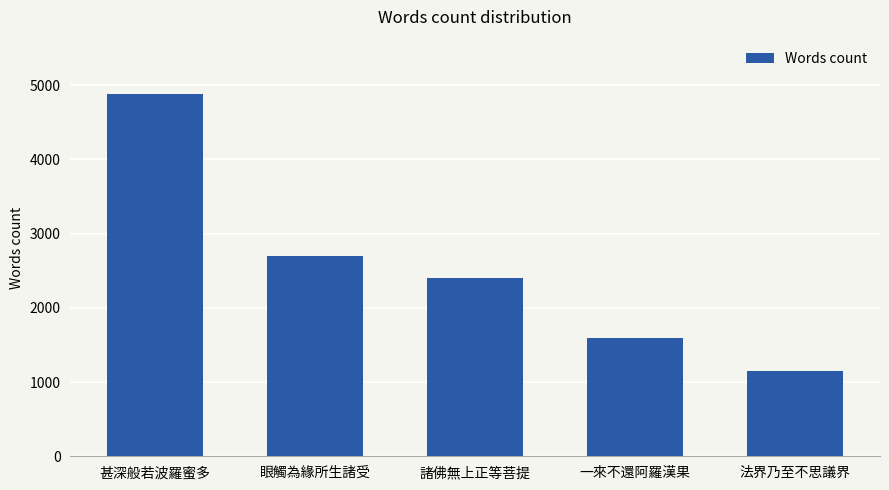

Reading left to right, transcribe all the data shown in this chart.

甚深般若波羅蜜多=4882	眼觸為緣所生諸受=2693	諸佛無上正等菩提=2403	一來不還阿羅漢果=1594	法界乃至不思議界=1149